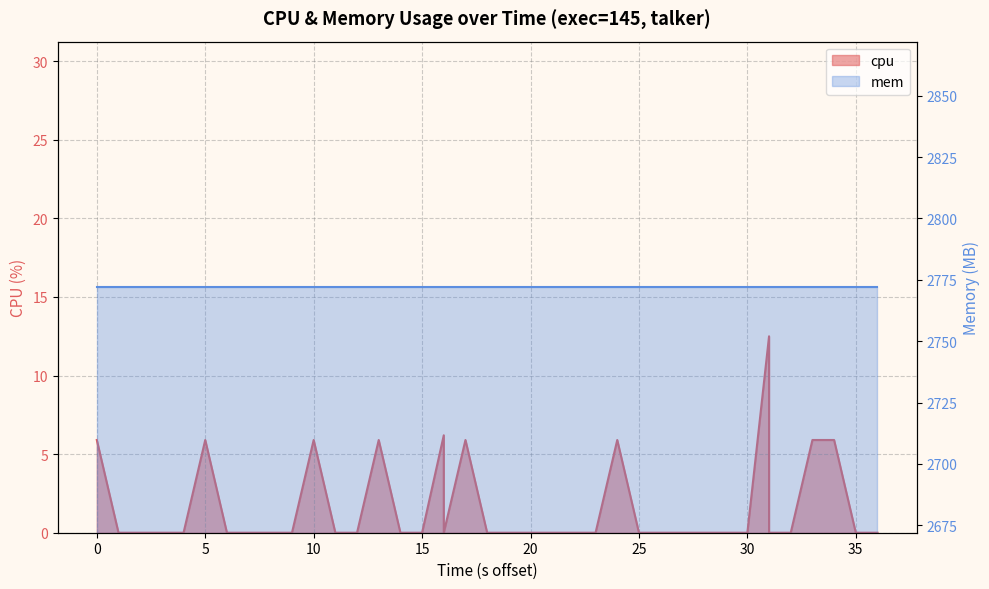

The value at 0 is -5.6. True or false?

False